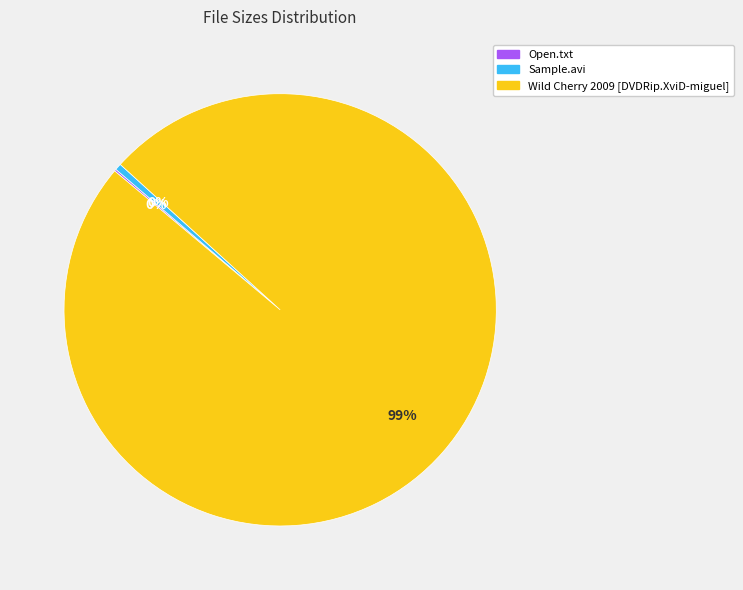

Which slice is the largest?

Wild Cherry 2009 [DVDRip.XviD-miguel]